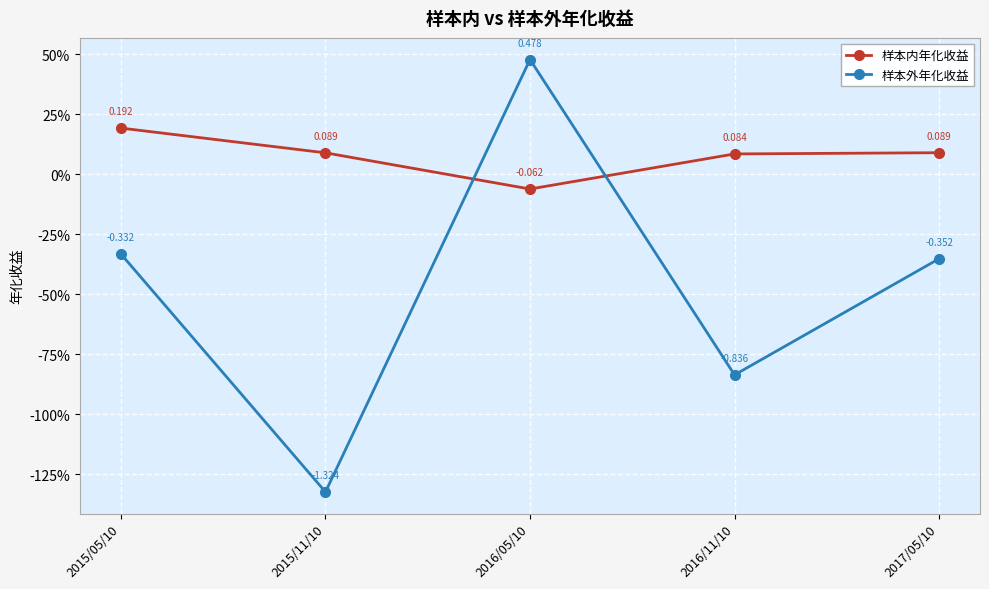

What are all the series names shown in the legend?

样本内年化收益, 样本外年化收益